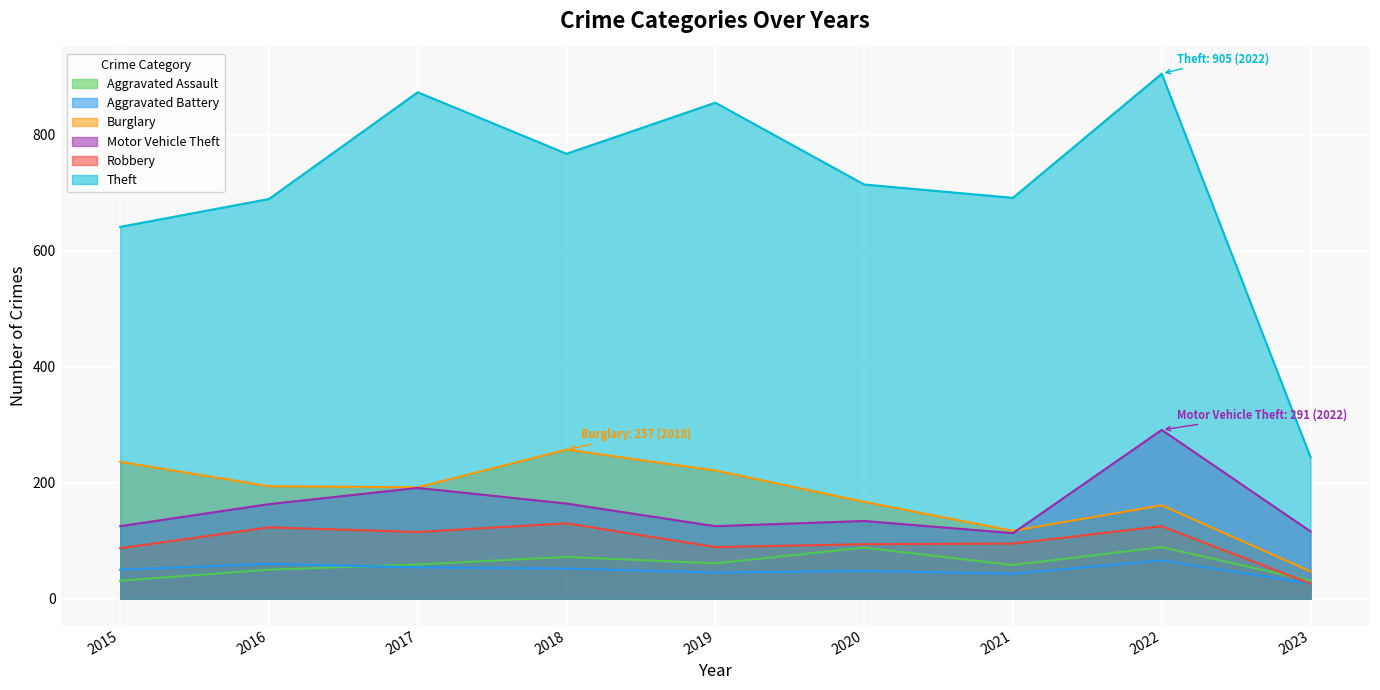

Where is the first local minimum for Aggravated Battery?

2019